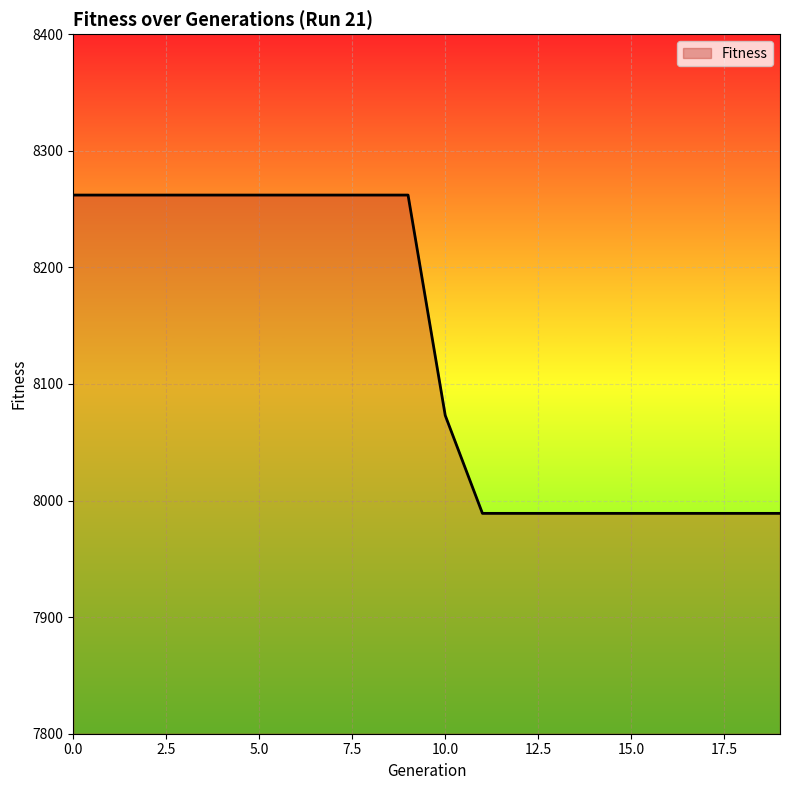

What is the sum of all values?

162594